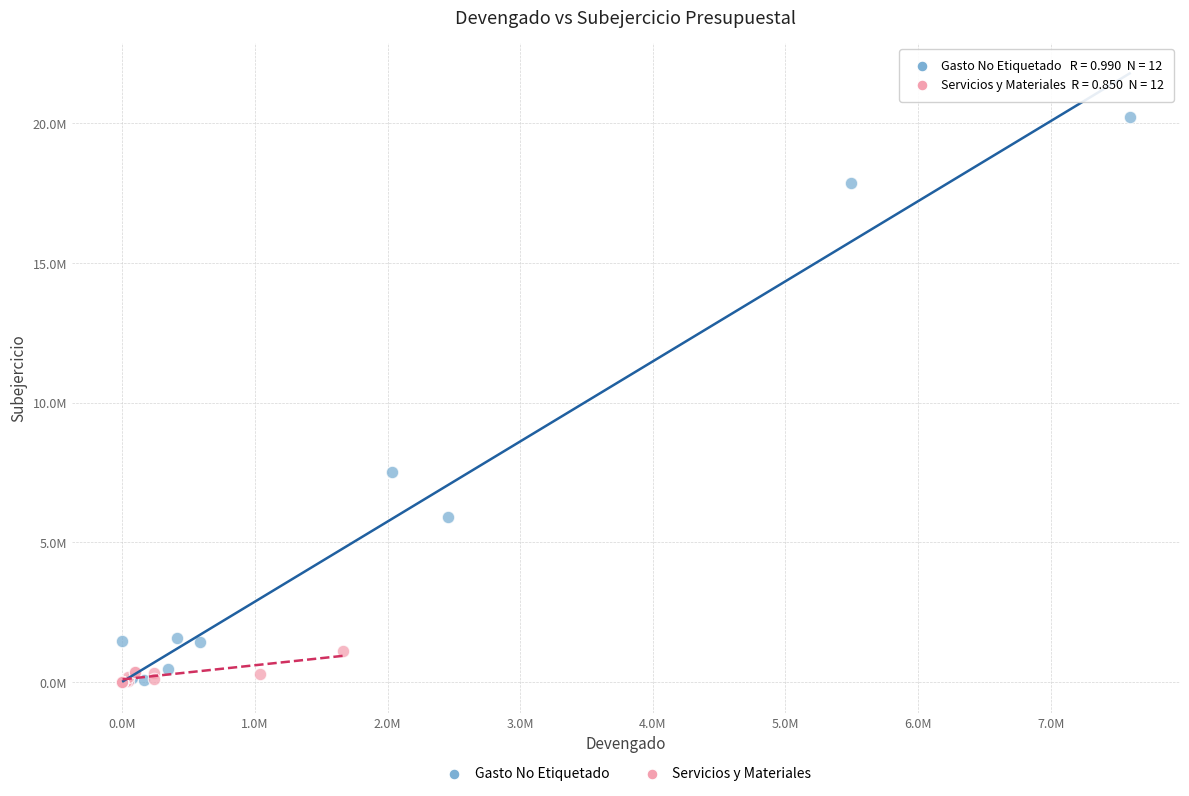

Which series reaches the maximum Y coordinate?

Gasto No Etiquetado